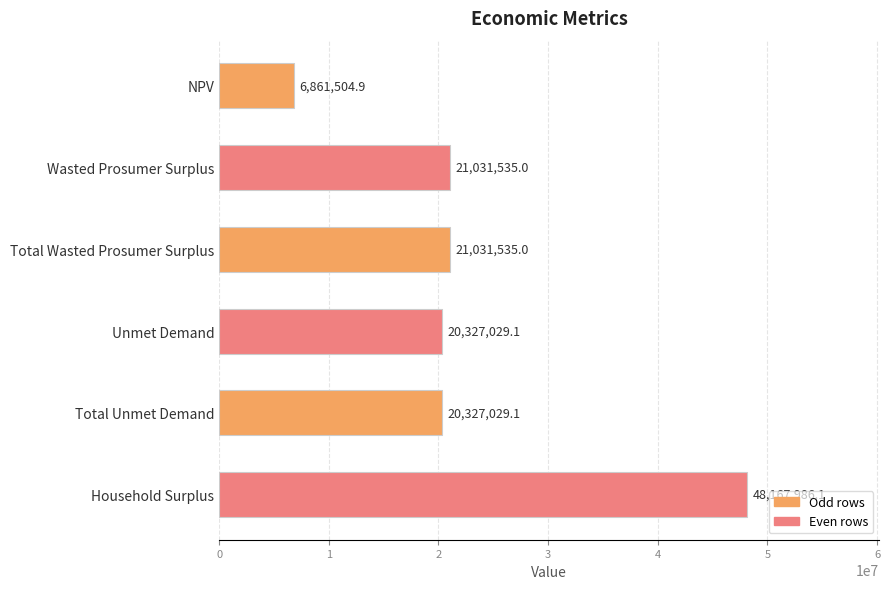

Approximately how many times larger is the value at NPV compared to Total Wasted Prosumer Surplus?

0.3